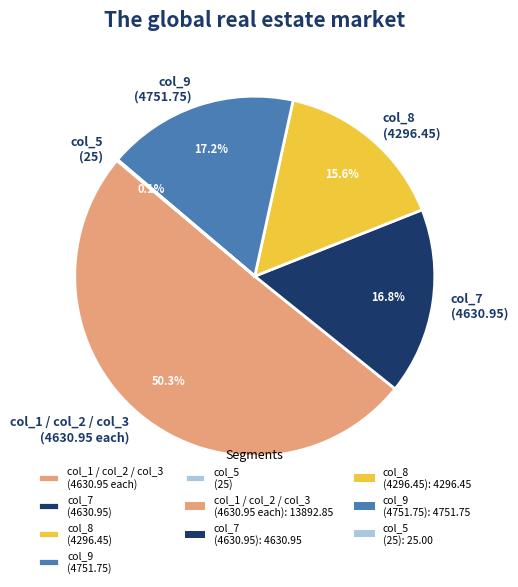

What is the majority slice?

col_1 / col_2 / col_3 (4630.95 each)